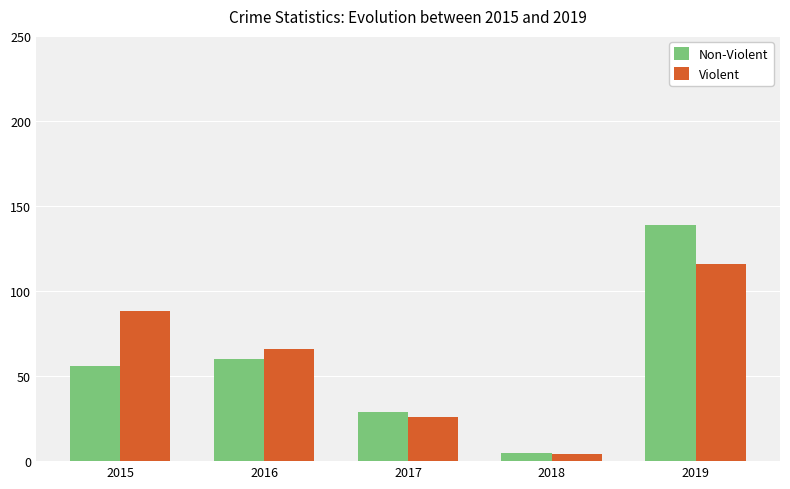

How many series are shown in this chart?

2